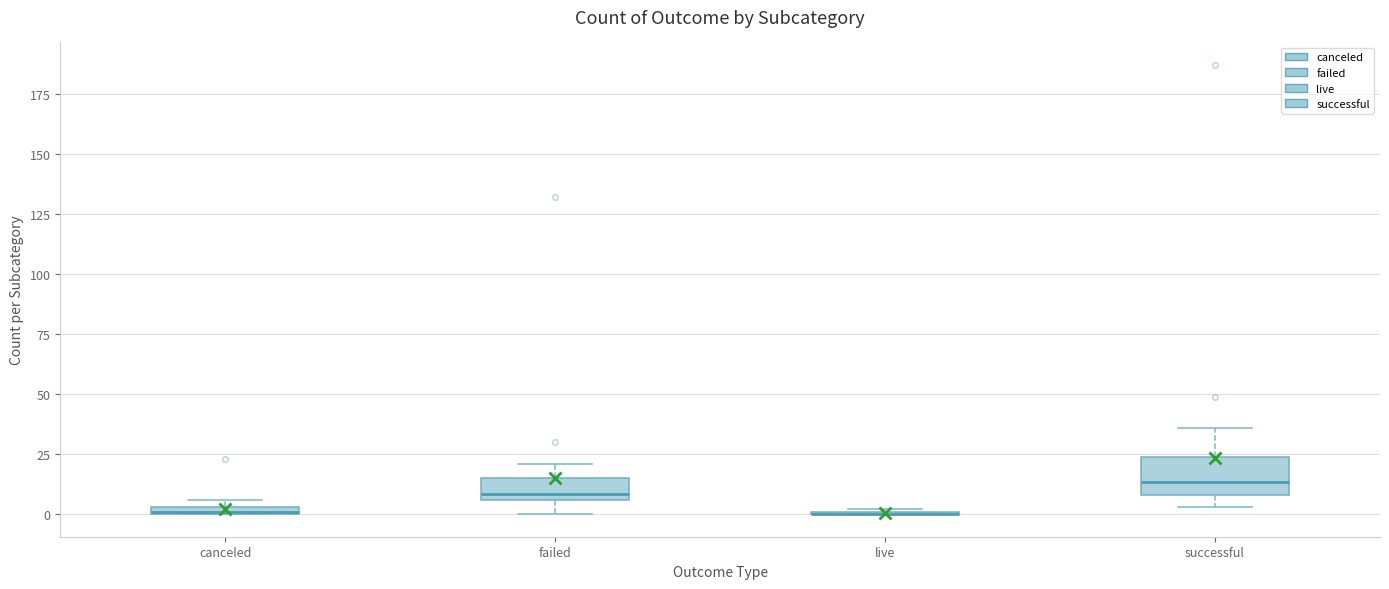

Comparing the boxes themselves (not the whiskers), which one is the tallest?

successful